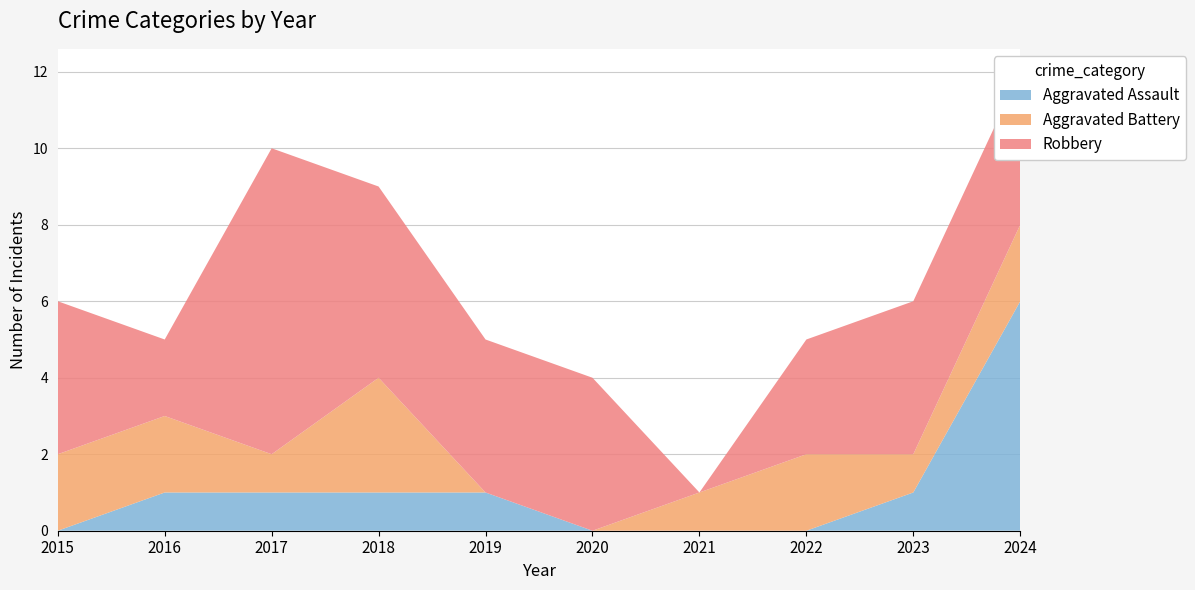

Reading left to right, extract all data points from this chart.

Aggravated Assault: 0	1	1	1	1	0	0	0	1	6
Aggravated Battery: 2	2	1	3	0	0	1	2	1	2
Robbery: 4	2	8	5	4	4	0	3	4	4